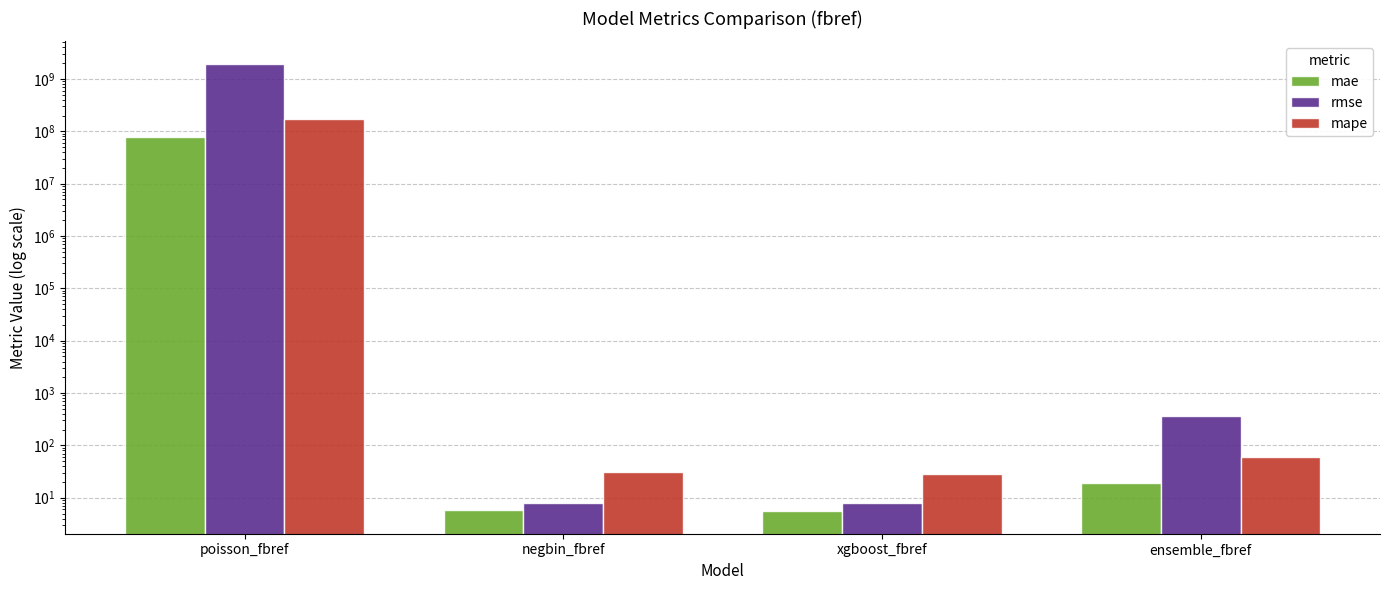

What is the label of the 3rd bar from the left?

xgboost_fbref